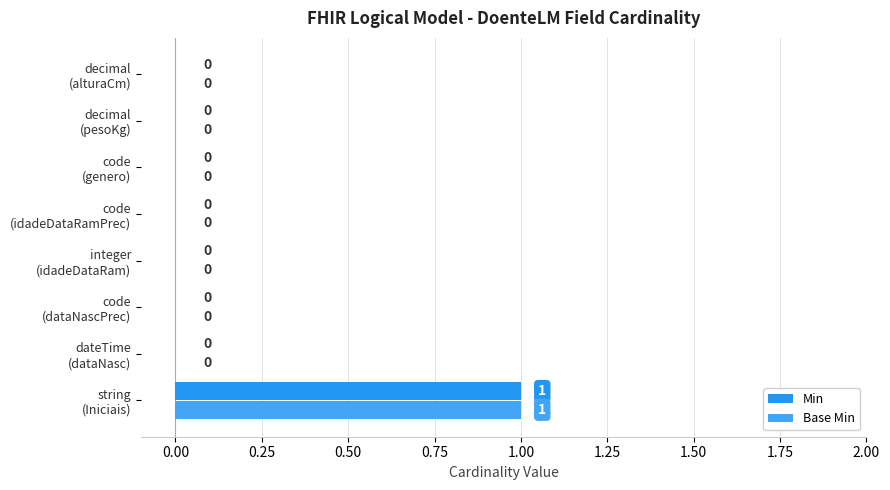

How many positive values does the Min series have?

1